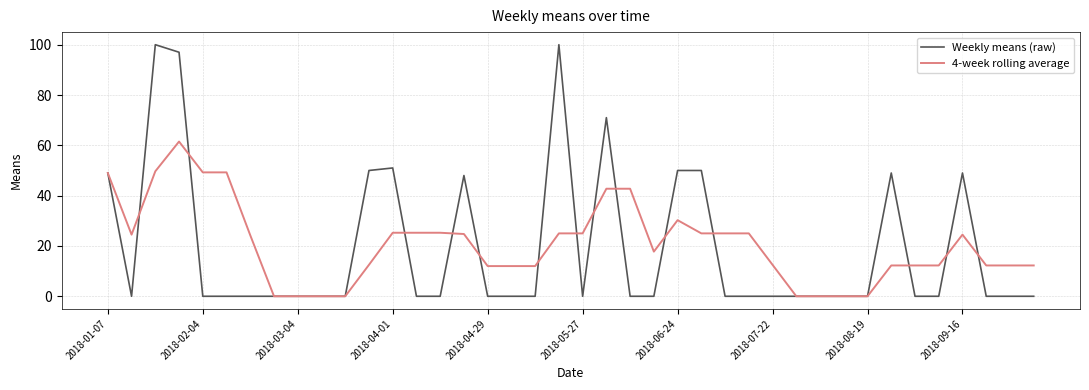

True or false: 4-week rolling average and Weekly means (raw) intersect in this chart.

True